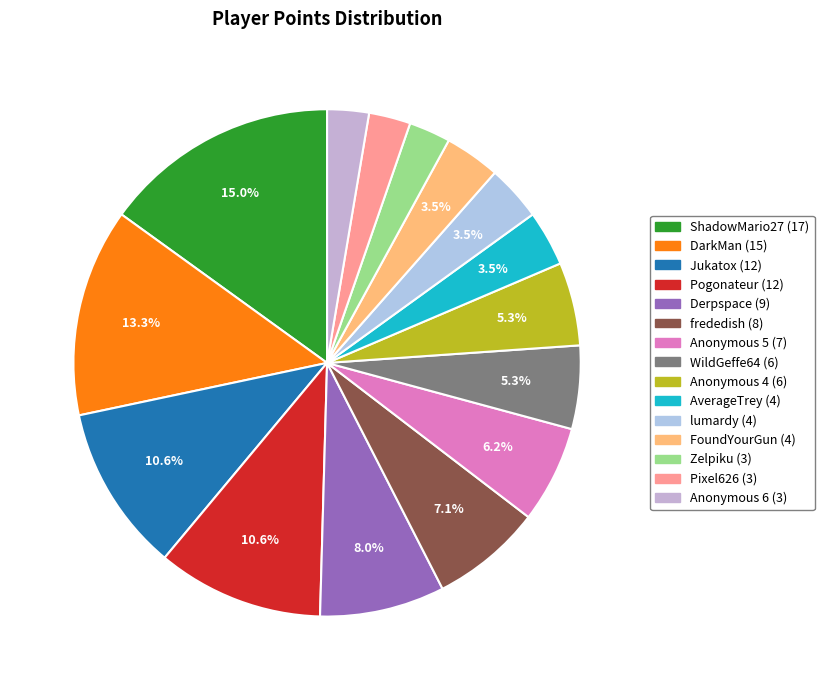

Which category has the biggest portion of the pie?

ShadowMario27